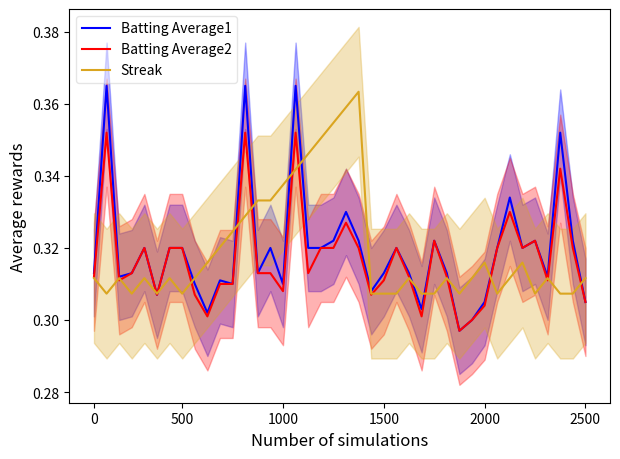

True or false: Batting Average2 and Batting Average1 intersect in this chart.

False